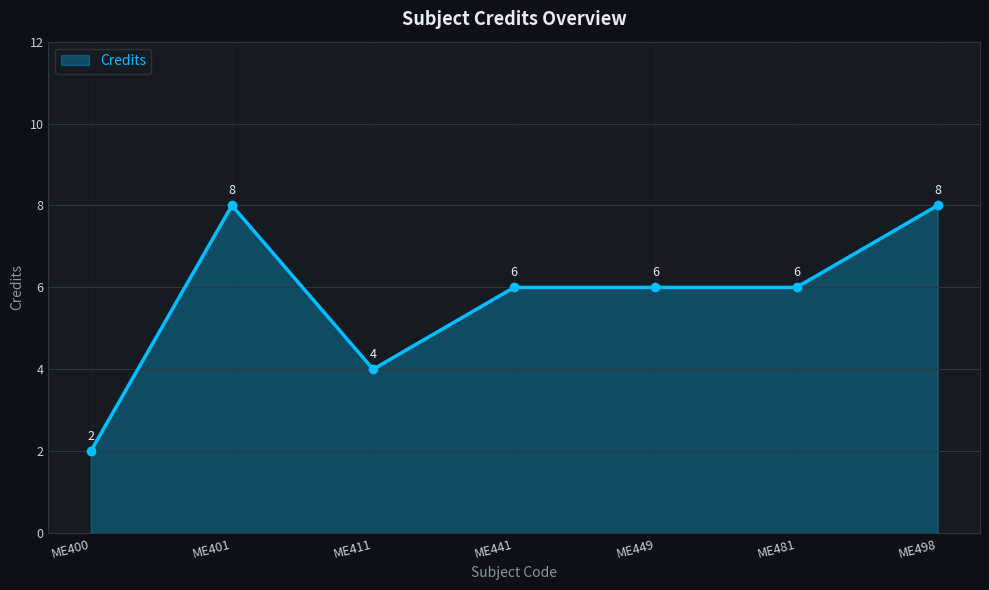

What is the ratio of the value at ME400 to the value at ME449?

0.3